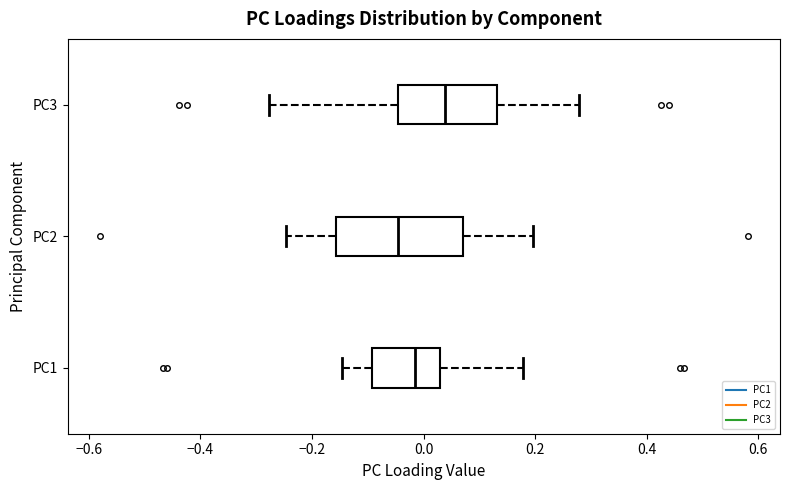

Where is the right edge of the box for PC3 on the x-axis? The values are not printed on the chart, so give them approximately, as read against the axis.

0.14